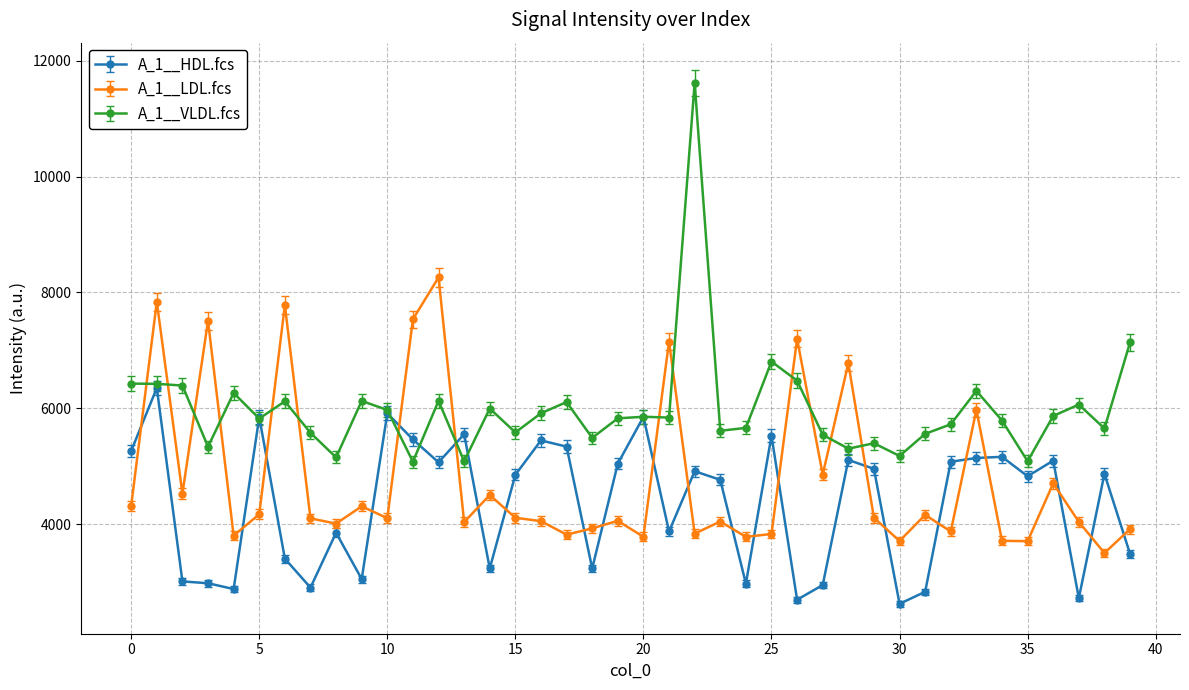

List the series in order of their peak value, lowest first.

A_1__HDL.fcs, A_1__LDL.fcs, A_1__VLDL.fcs